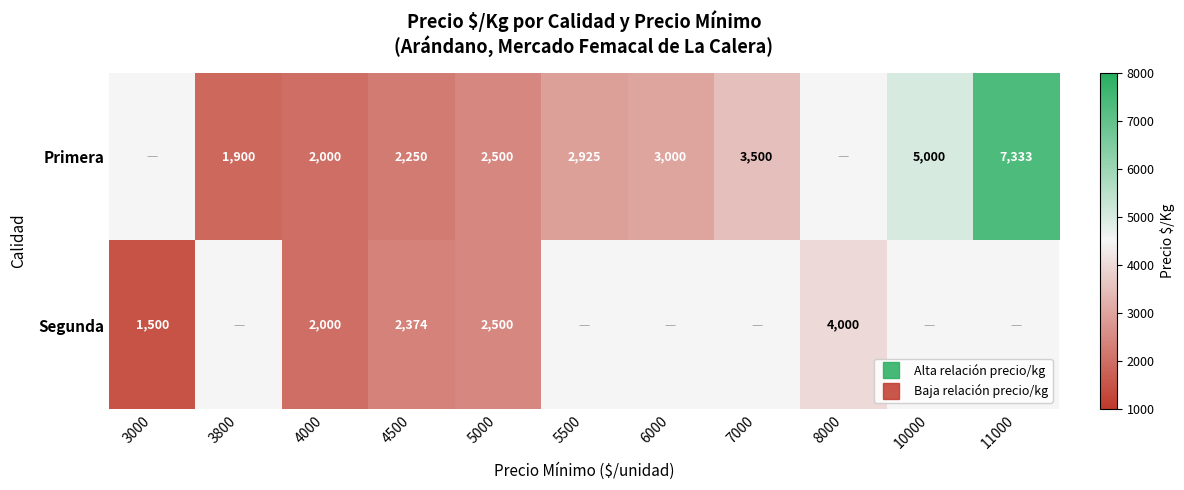

Is the value of Segunda at 3800 greater than the value of Primera at 11000?

No